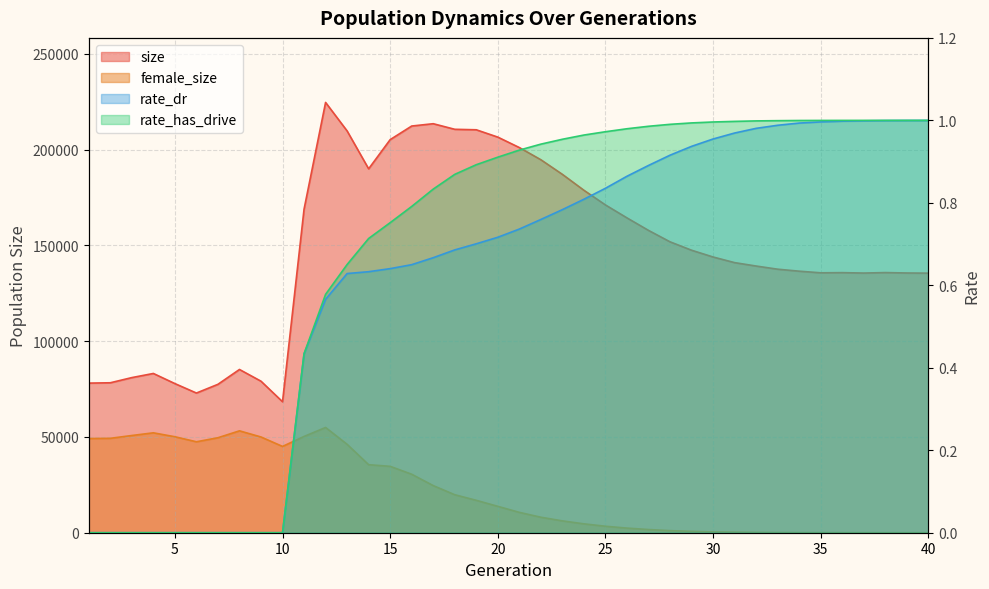

Reading left to right, what are all the values shown in this chart?

size: 78107.0	78281.0	80985.0	83142.0	77856.0	72922.0	77478.0	85224.0	79102.0	68376.0	168909.0	224636.0	209754.0	189975.0	205213.0	212315.0	213528.0	210611.0	210357.0	206529.0	201079.0	194719.0	187087.0	178780.0	171125.0	164363.0	157837.0	151869.0	147485.0	143944.0	141007.0	139226.0	137577.0	136540.0	135691.0	135779.0	135562.0	135812.0	135600.0	135508.0
female_size: 49162.0	49282.0	50752.0	52153.0	50106.0	47478.0	49589.0	53192.0	49978.0	45054.0	50259.0	54948.0	46158.0	35515.0	34655.0	30532.0	24602.0	19833.0	16917.0	13774.0	10628.0	8087.0	6181.0	4633.0	3381.0	2412.0	1664.0	1088.0	711.0	430.0	280.0	155.0	86.0	42.0	22.0	13.0	7.0	4.0	3.0	1.0
rate_dr: 0.0	0.0	0.0	0.0	0.0	0.0	0.0	0.0	0.0	0.0	0.4	0.6	0.6	0.6	0.6	0.7	0.7	0.7	0.7	0.7	0.7	0.8	0.8	0.8	0.8	0.9	0.9	0.9	0.9	1.0	1.0	1.0	1.0	1.0	1.0	1.0	1.0	1.0	1.0	1.0
rate_has_drive: 0.0	0.0	0.0	0.0	0.0	0.0	0.0	0.0	0.0	0.0	0.4	0.6	0.7	0.7	0.8	0.8	0.8	0.9	0.9	0.9	0.9	0.9	1.0	1.0	1.0	1.0	1.0	1.0	1.0	1.0	1.0	1.0	1.0	1.0	1.0	1.0	1.0	1.0	1.0	1.0